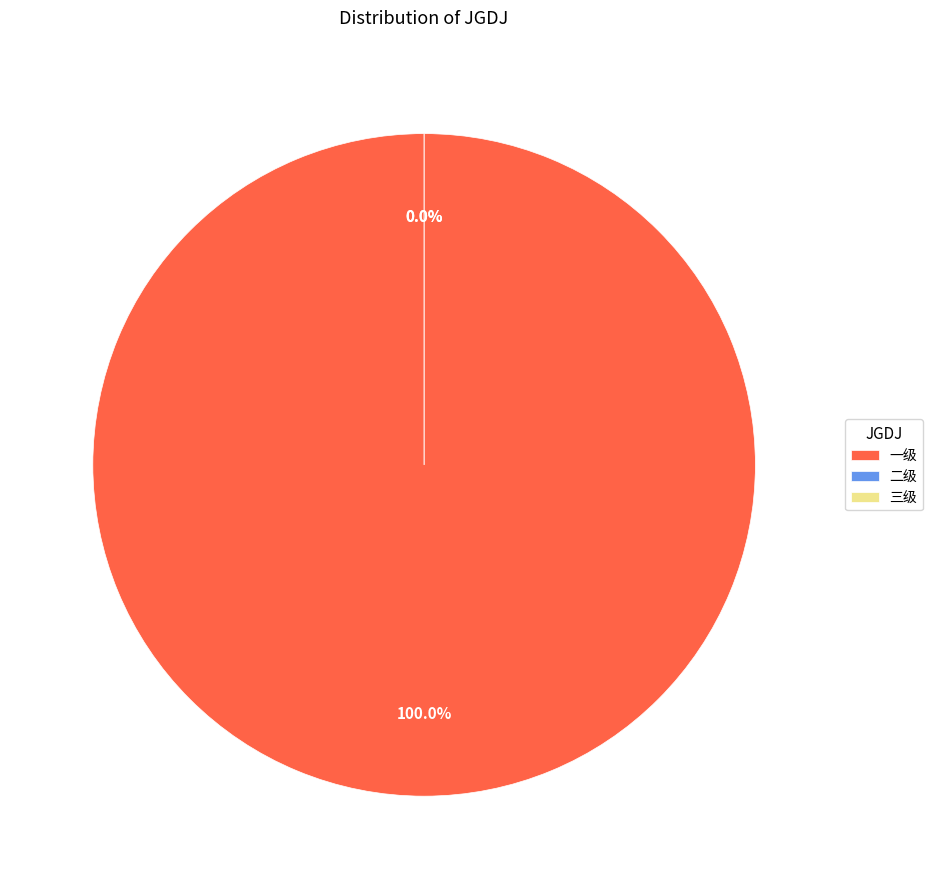

True or false: 一级 accounts for 100% of the total.

True